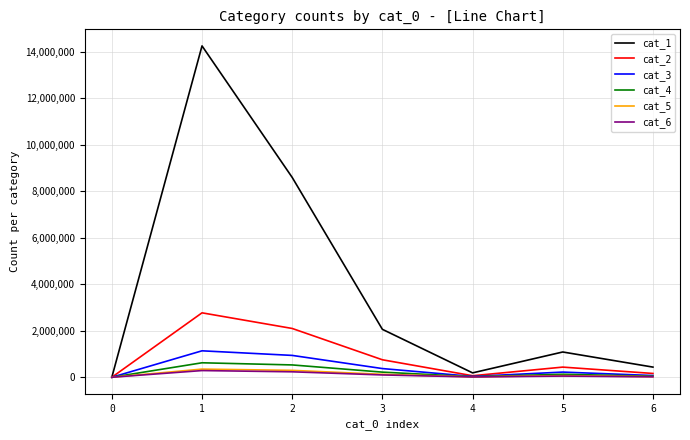

At how many categories does at least one series exceed 5488633?

2